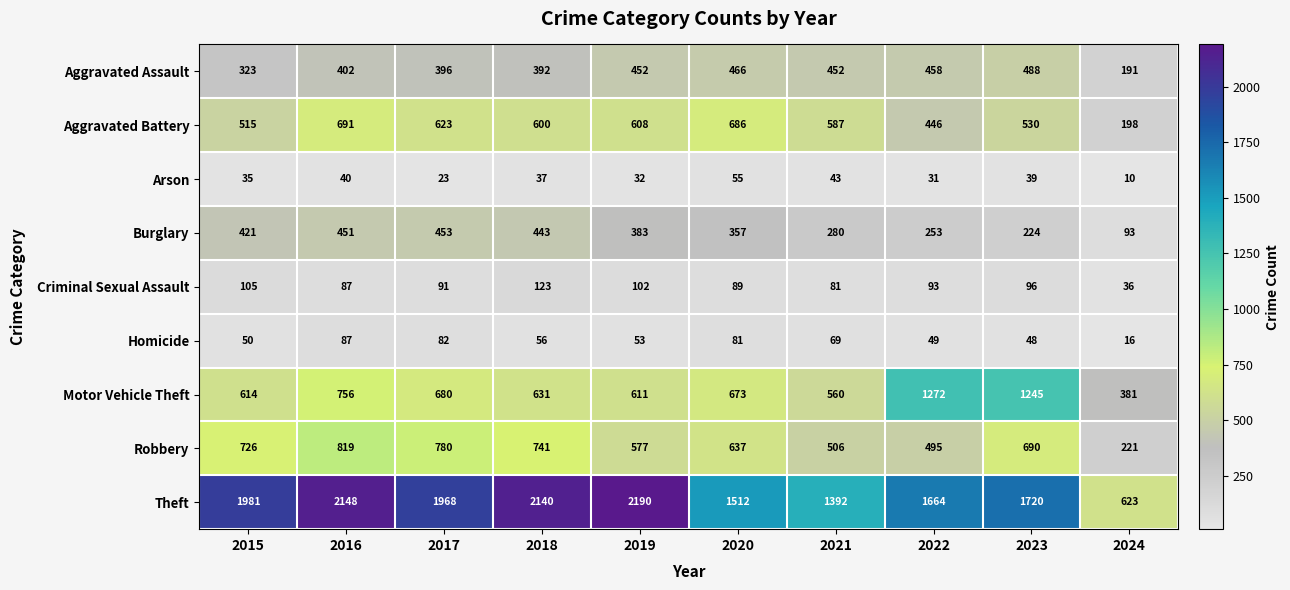

What is the sum of the Arson values at 2021 and 2024?

53